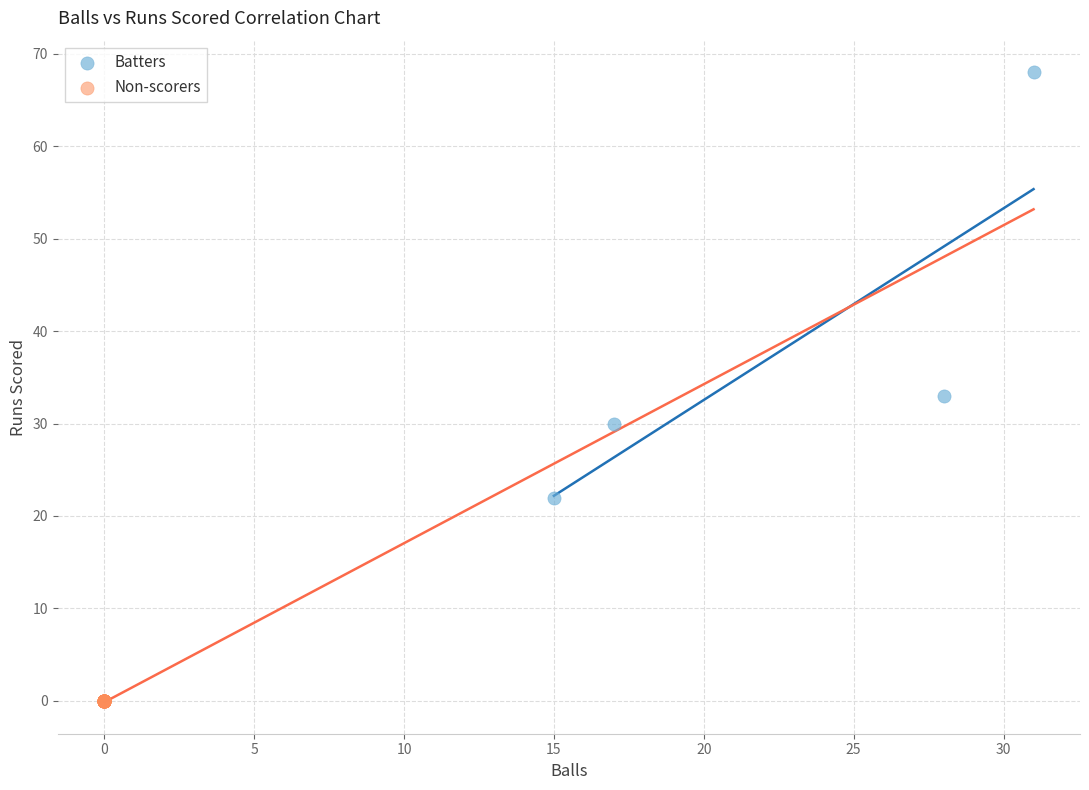

Which series contains the highest Y value?

Batters